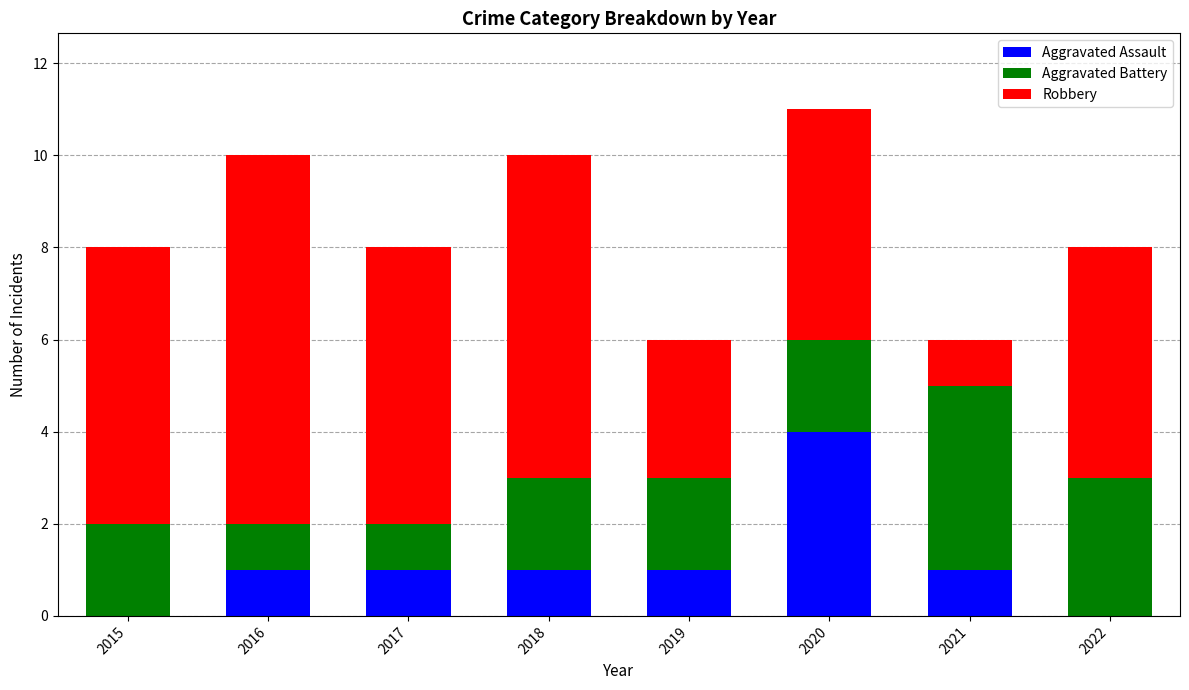

What is the sum of all Aggravated Assault values?

9